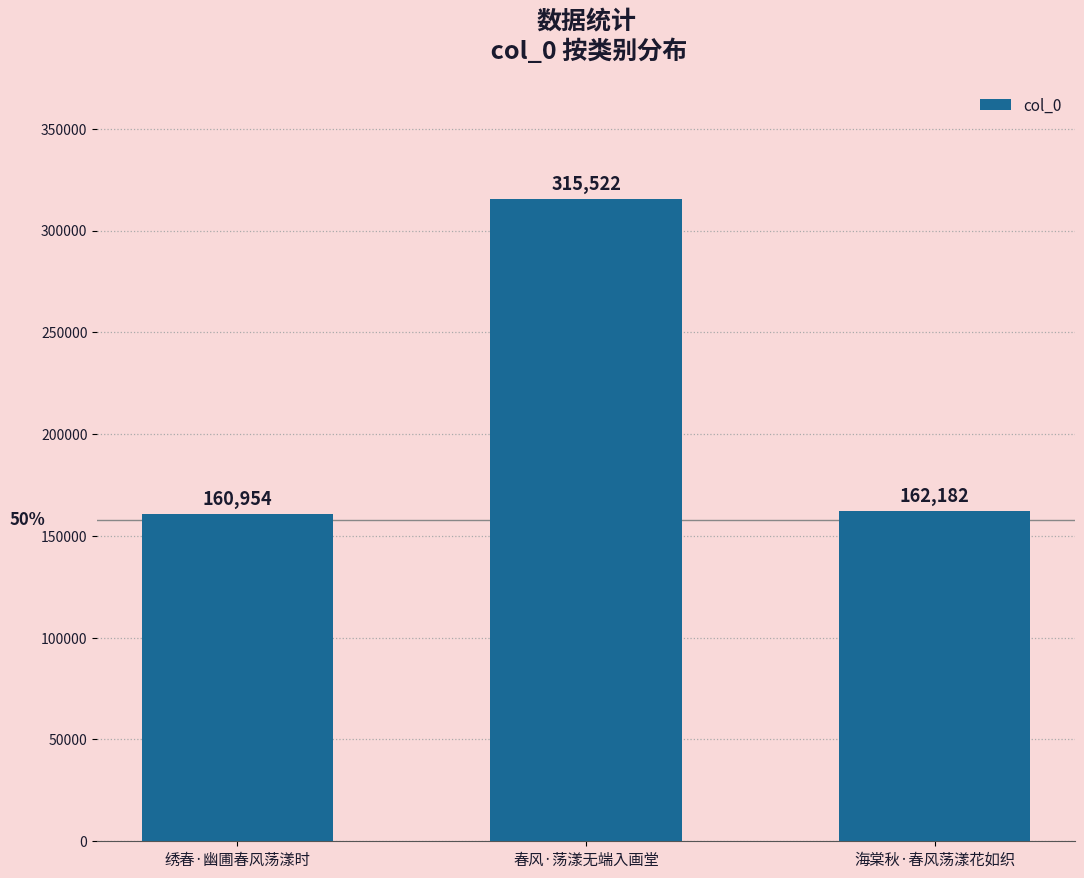

What is the change in value from 绣春·幽圃春风荡漾时 to 海棠秋·春风荡漾花如织?

+1228